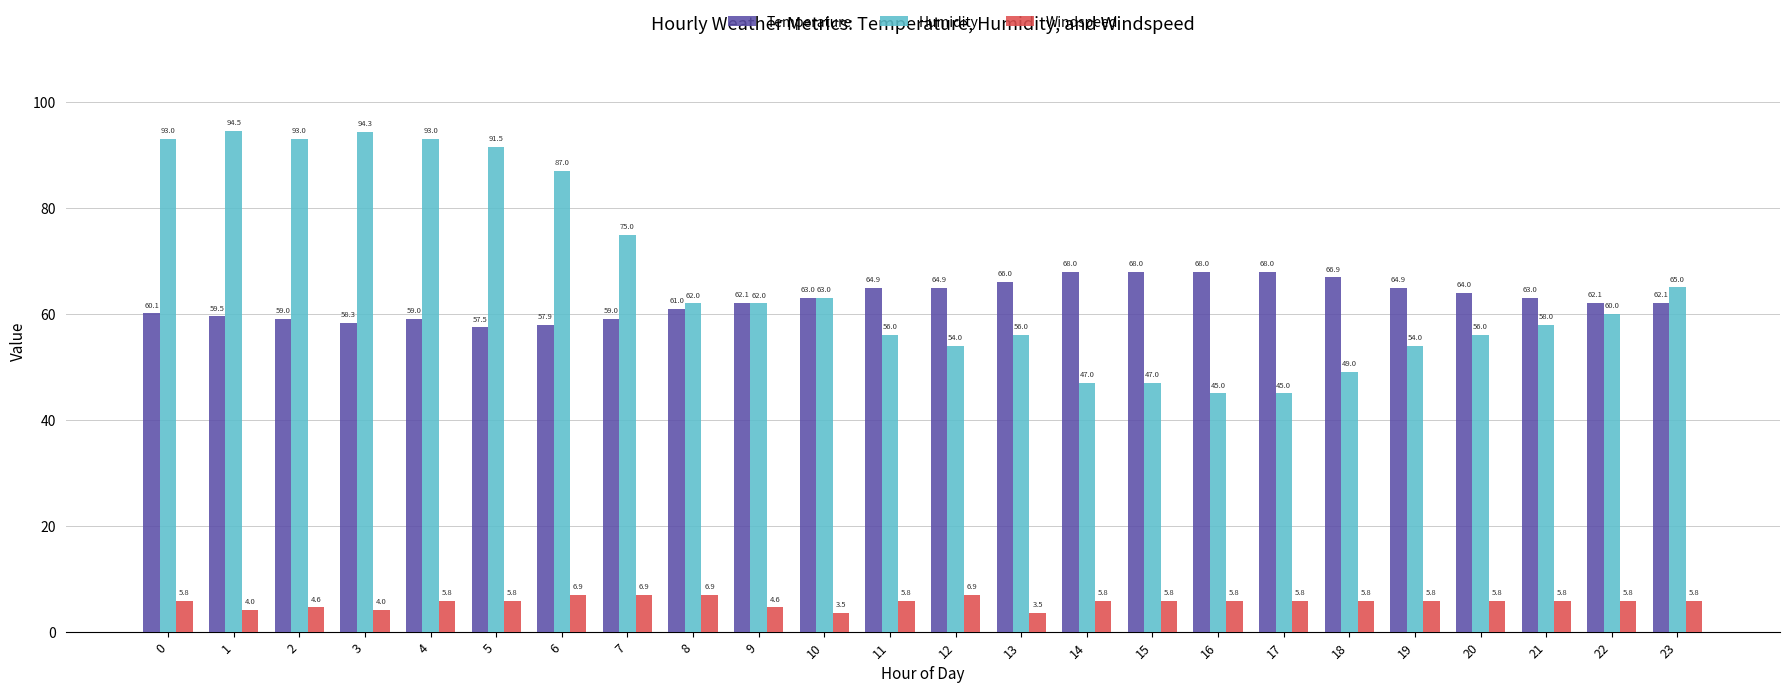

How many bars are there in total?

72